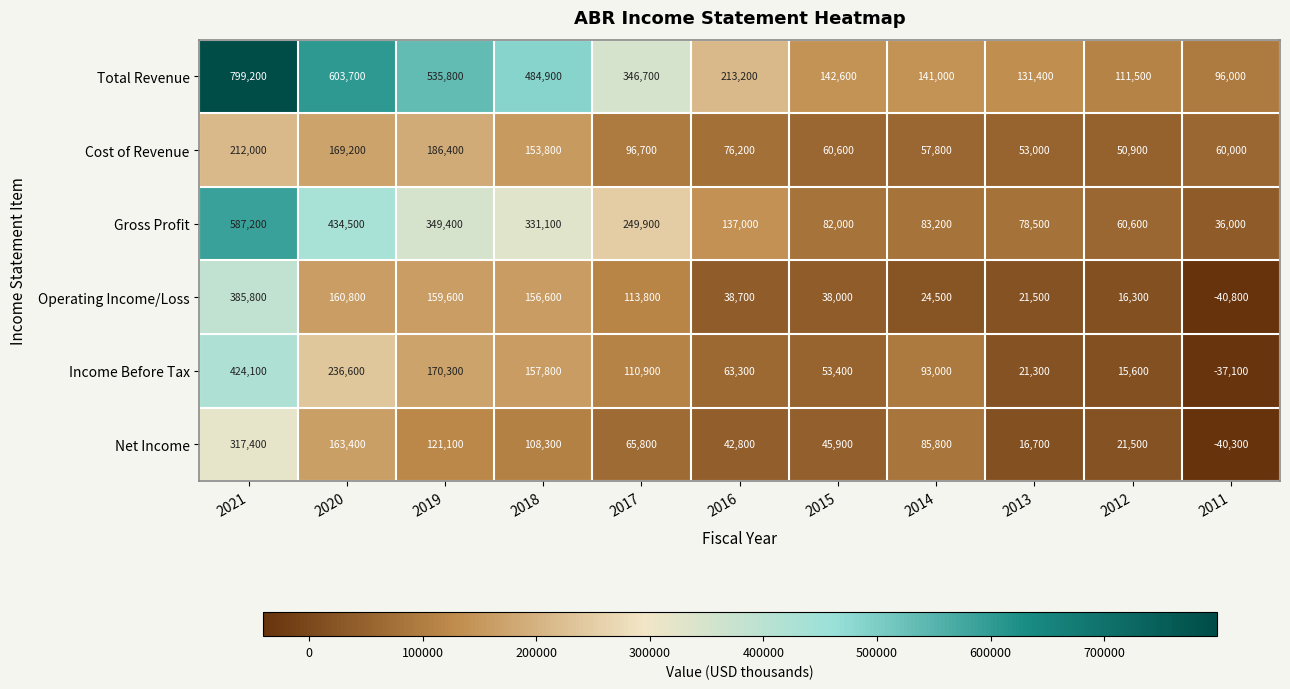

What is the smallest value displayed?

-40800